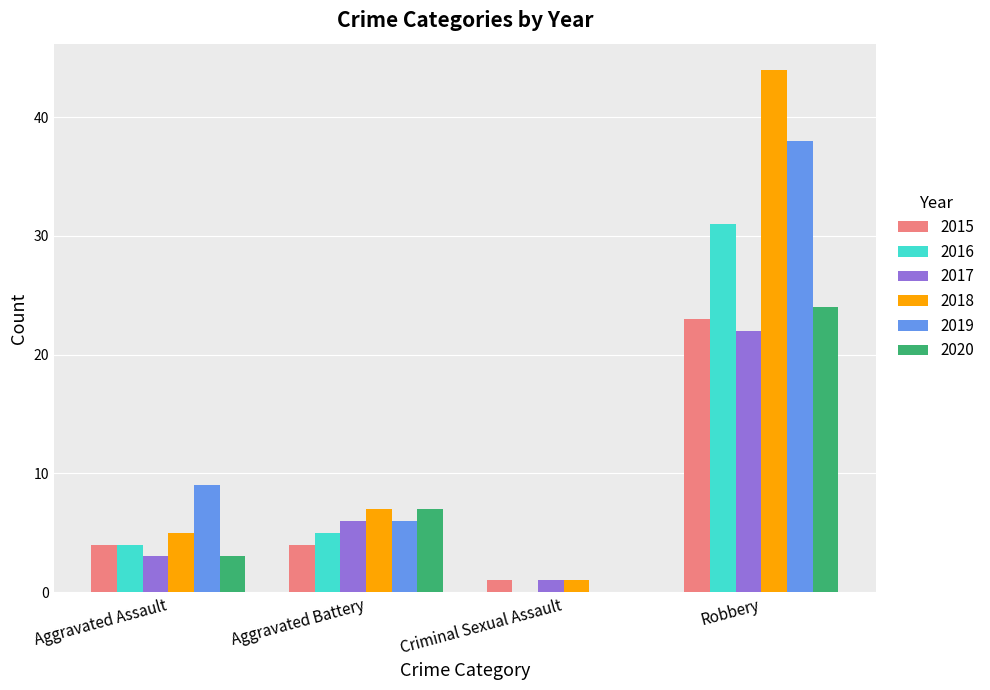

What is the sum of all 2017 values?

32